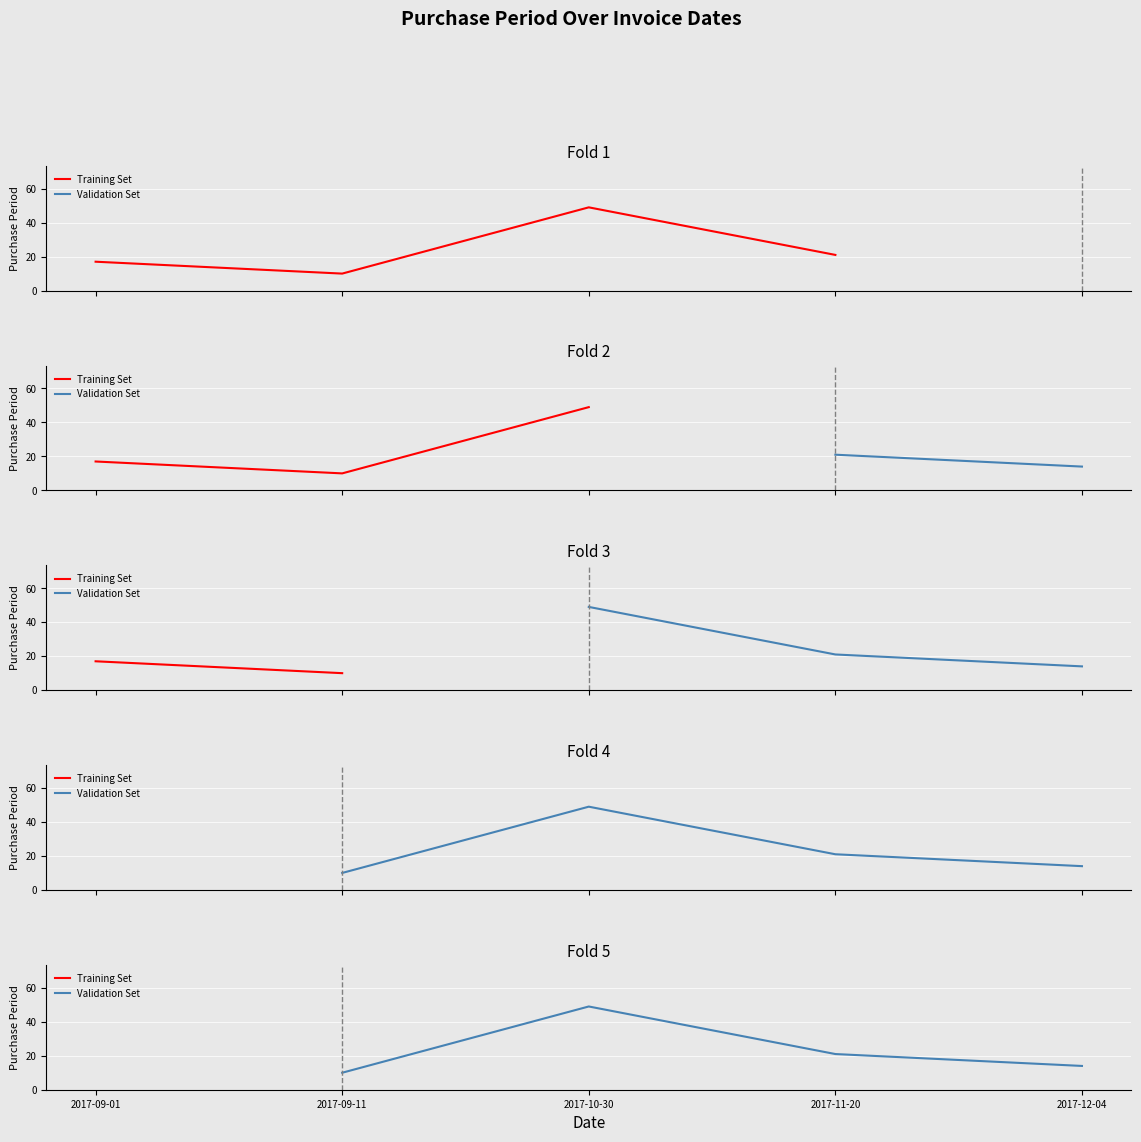

How many points are lower than both their immediate neighbors (excluding endpoints)?

1